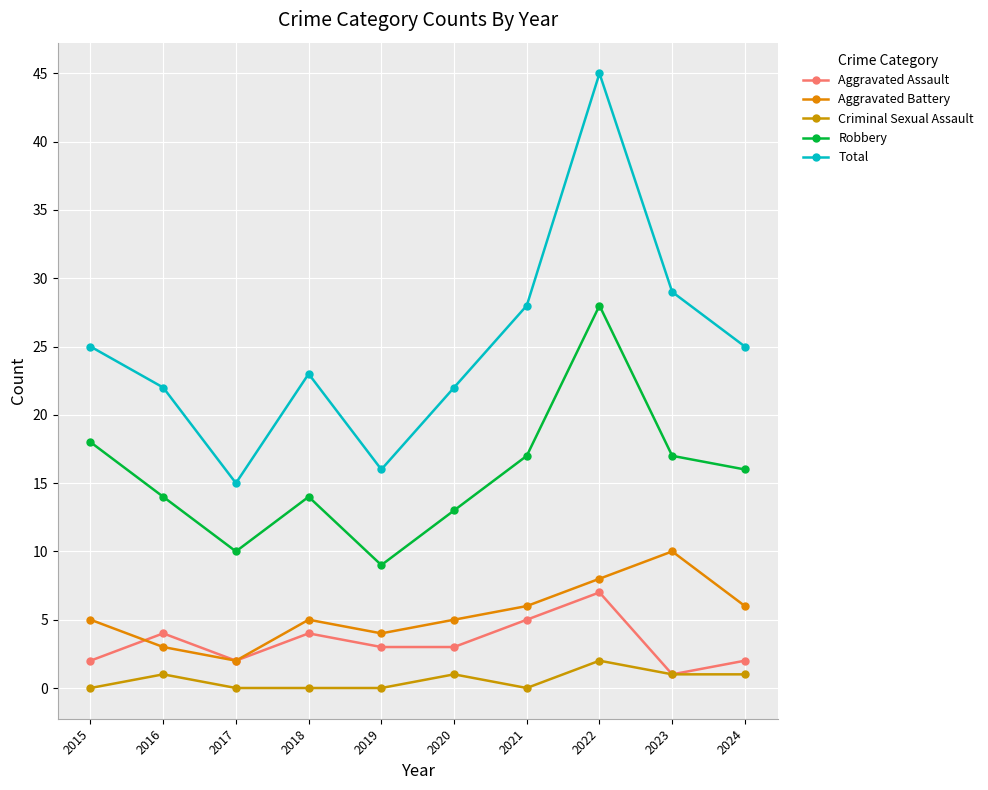

What are all the series names shown in the legend?

Aggravated Assault, Aggravated Battery, Criminal Sexual Assault, Robbery, Total